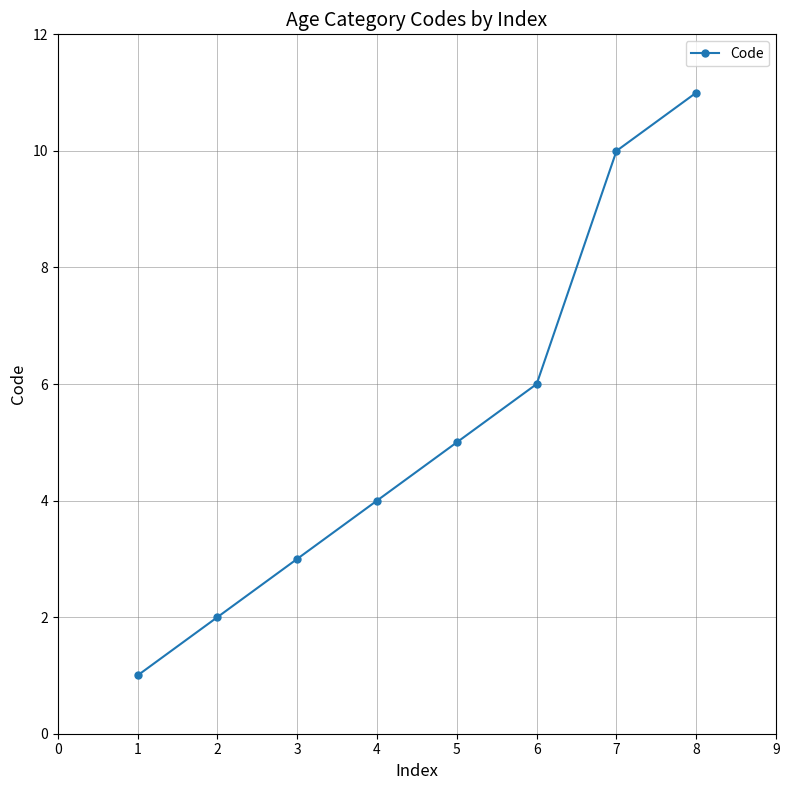

Rank the categories by value from highest to lowest.

8, 7, 6, 5, 4, 3, 2, 1